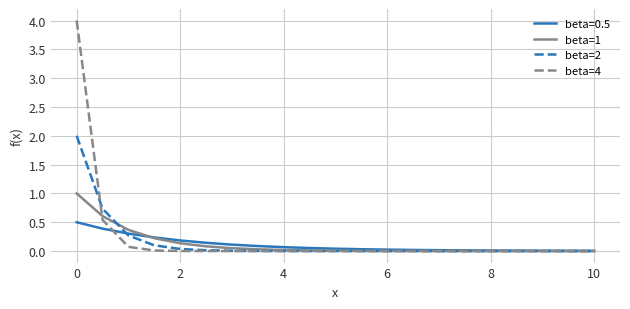

What are all the series names shown in the legend?

beta=0.5, beta=1, beta=2, beta=4